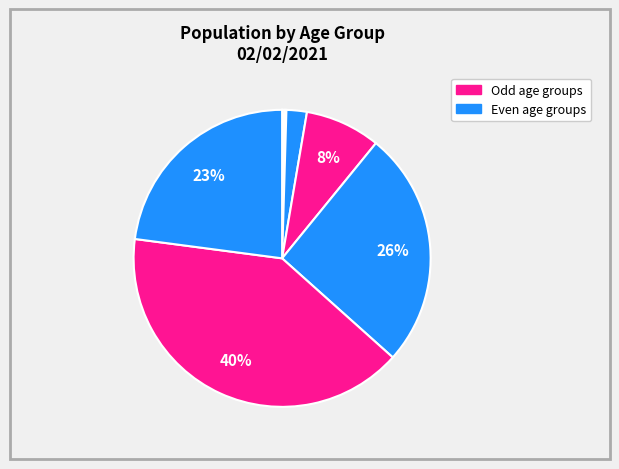

Does any single category account for the majority?

No